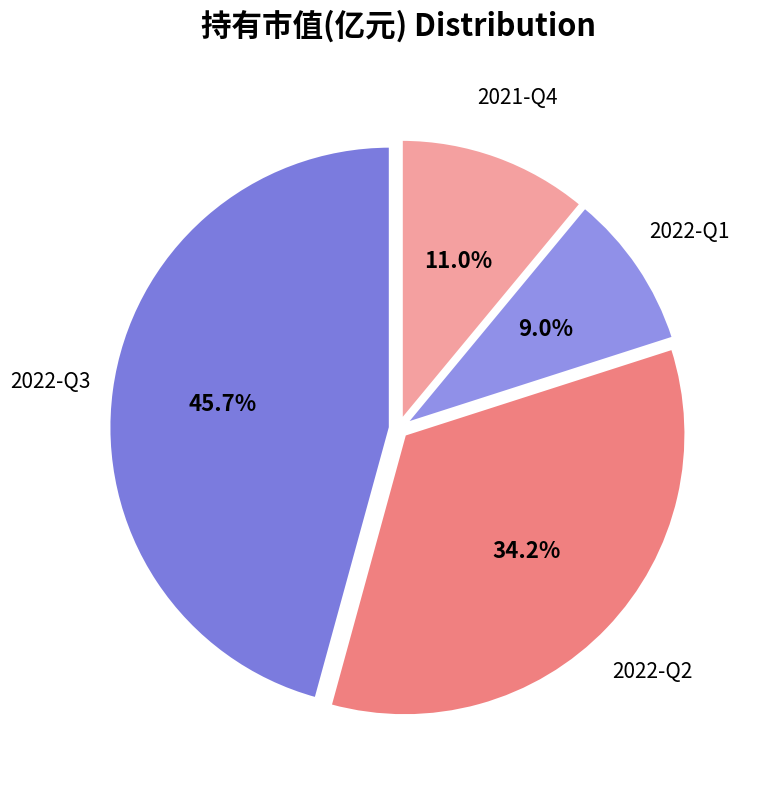

Count the number of slices in the pie.

4